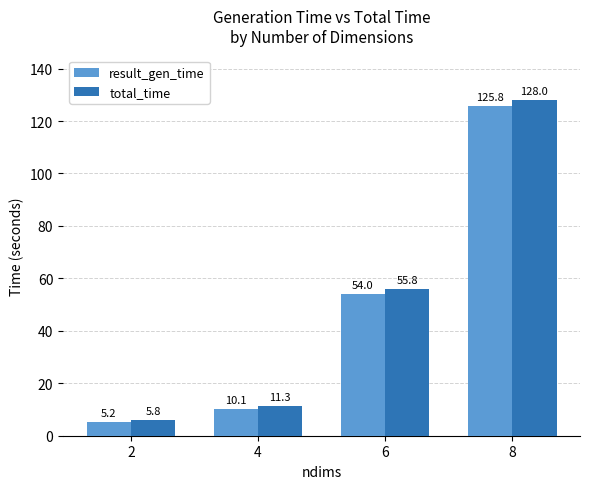

What is the sum of all total_time values?

200.9